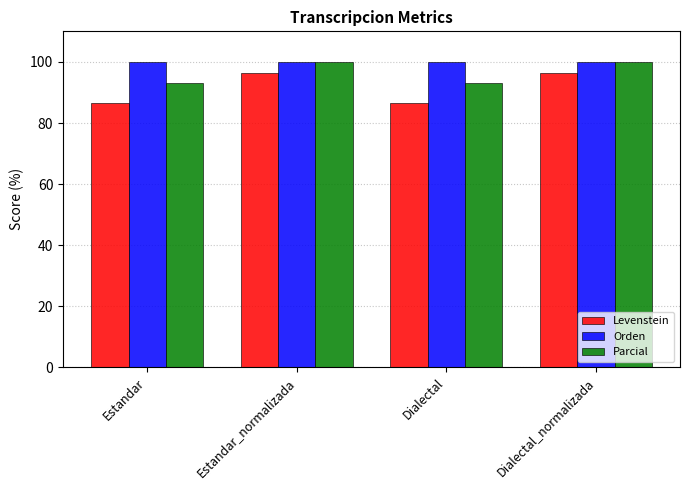

Does the chart contain stacked bars?

No